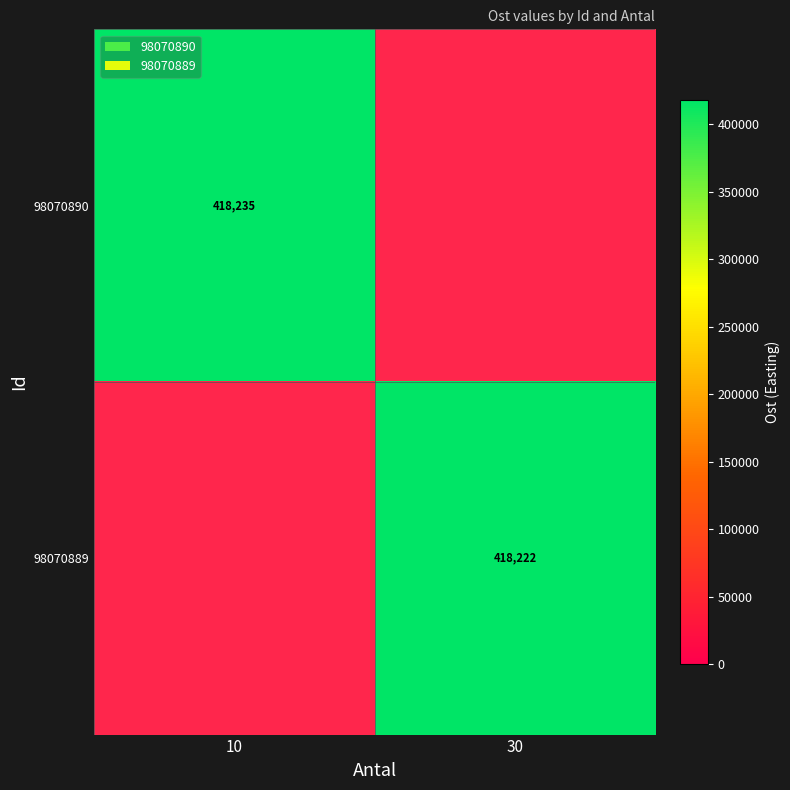

Is the value of 98070889 at 30 greater than the value of 98070890 at 10?

No